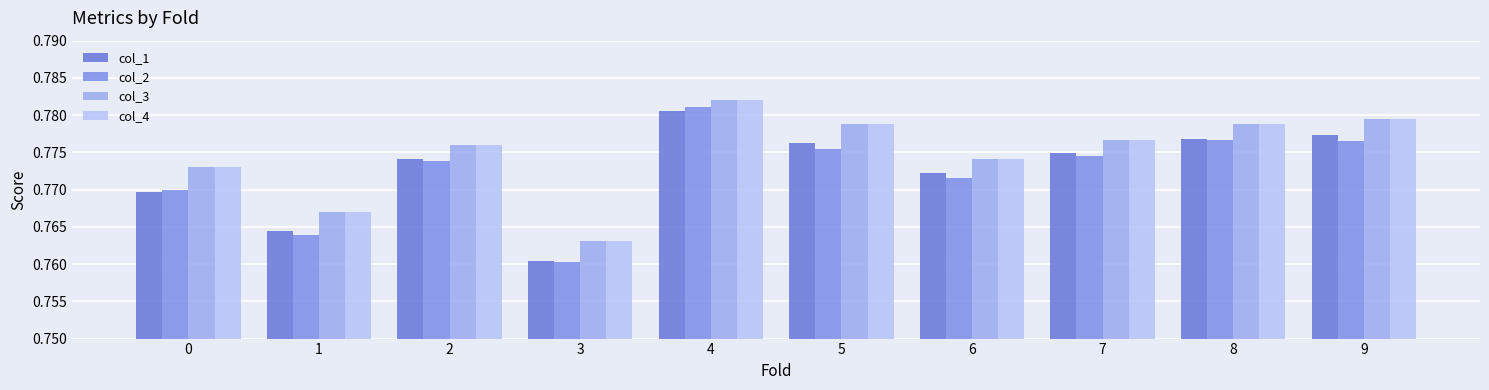

Between 3 and 8, which series saw the biggest shift?

col_2